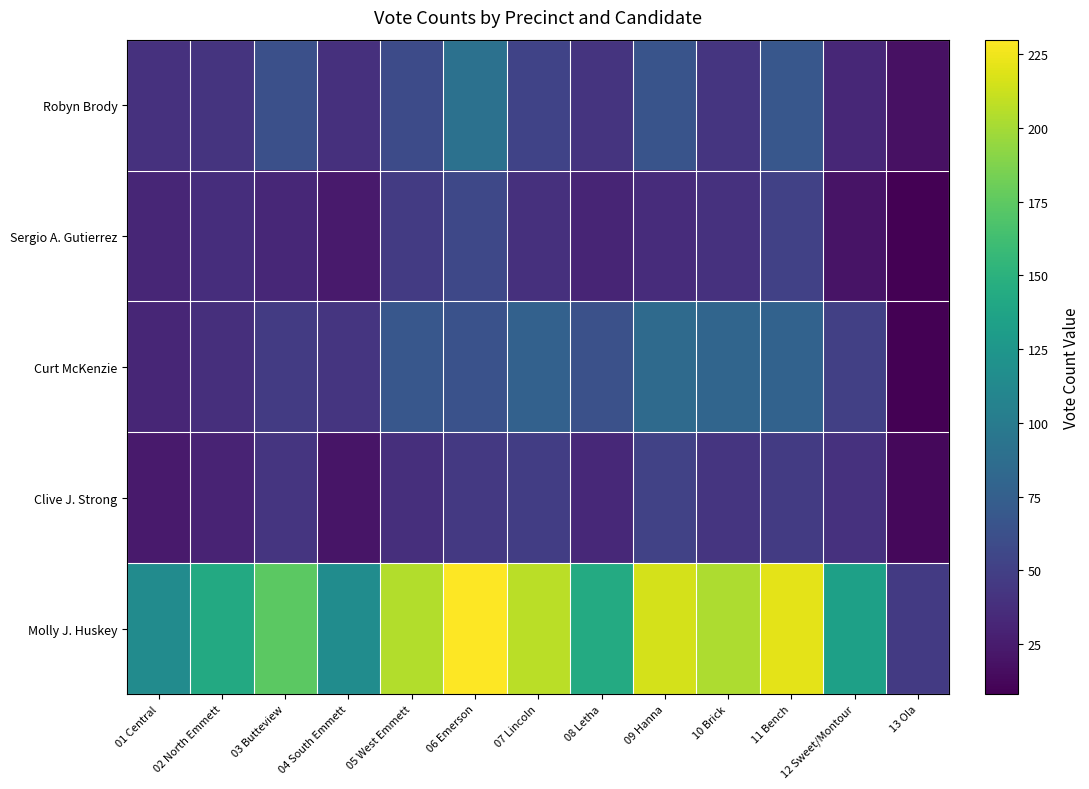

Between 07 Lincoln and 12 Sweet/Montour, which series saw the biggest shift?

Molly J. Huskey